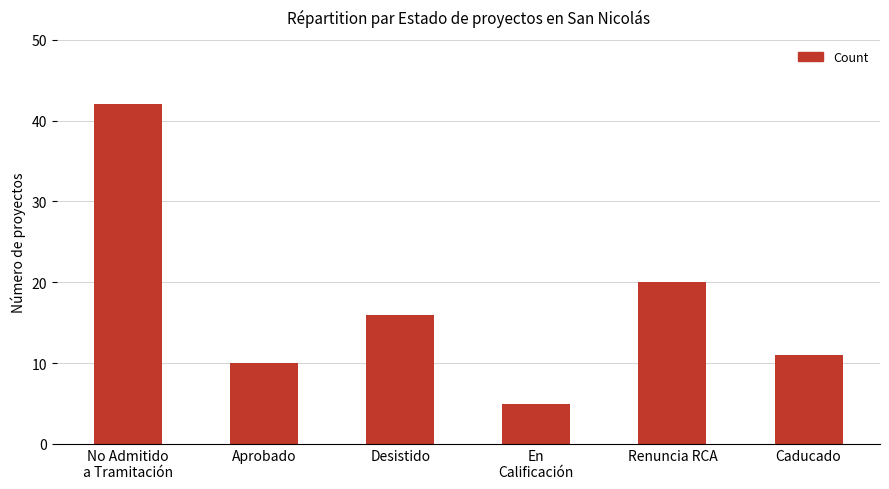

How many data points does each series have?

6